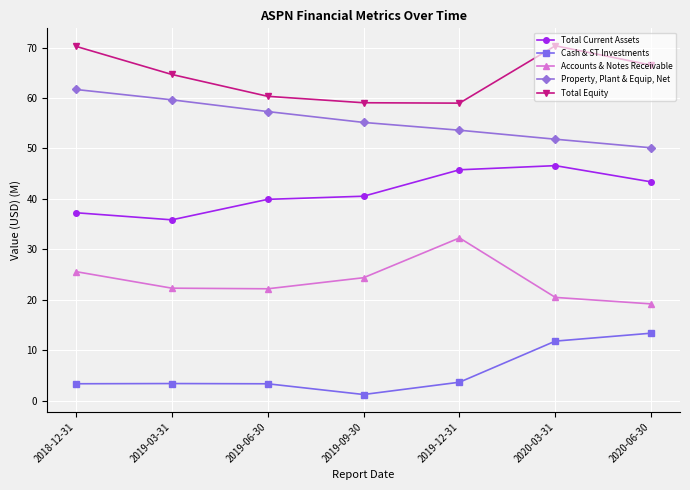

Is it true that Cash & ST Investments equals 11.8 at 2020-03-31?

True